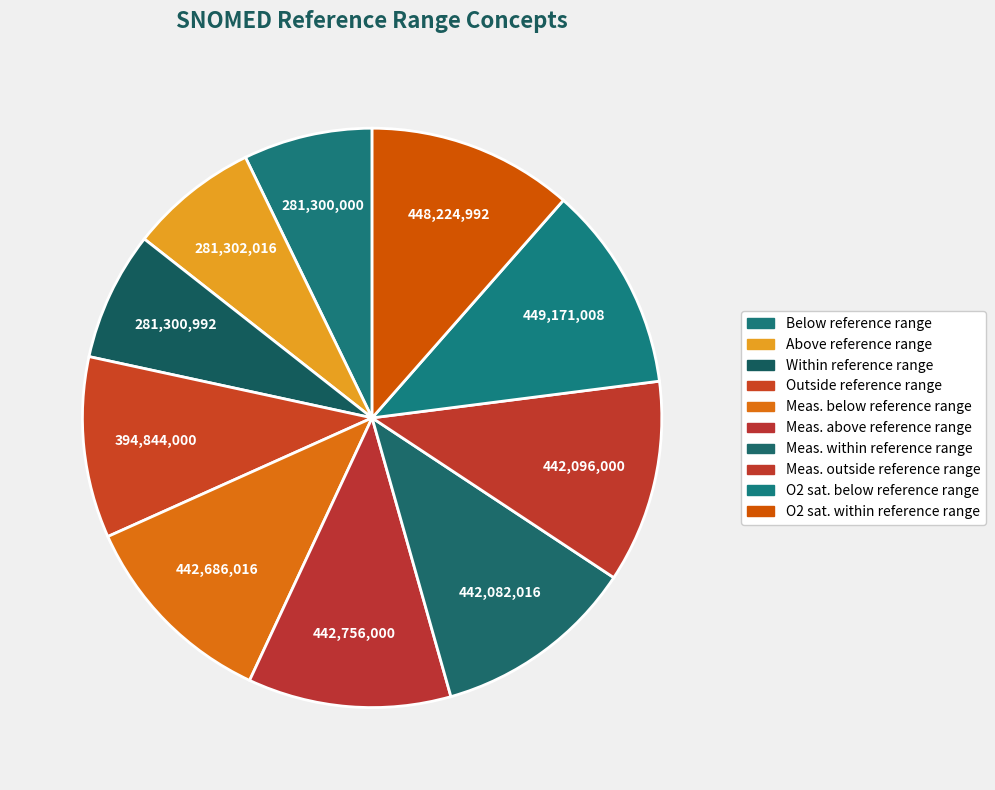

Combined, what portion of the pie is Within reference range and Outside reference range?

17.3%